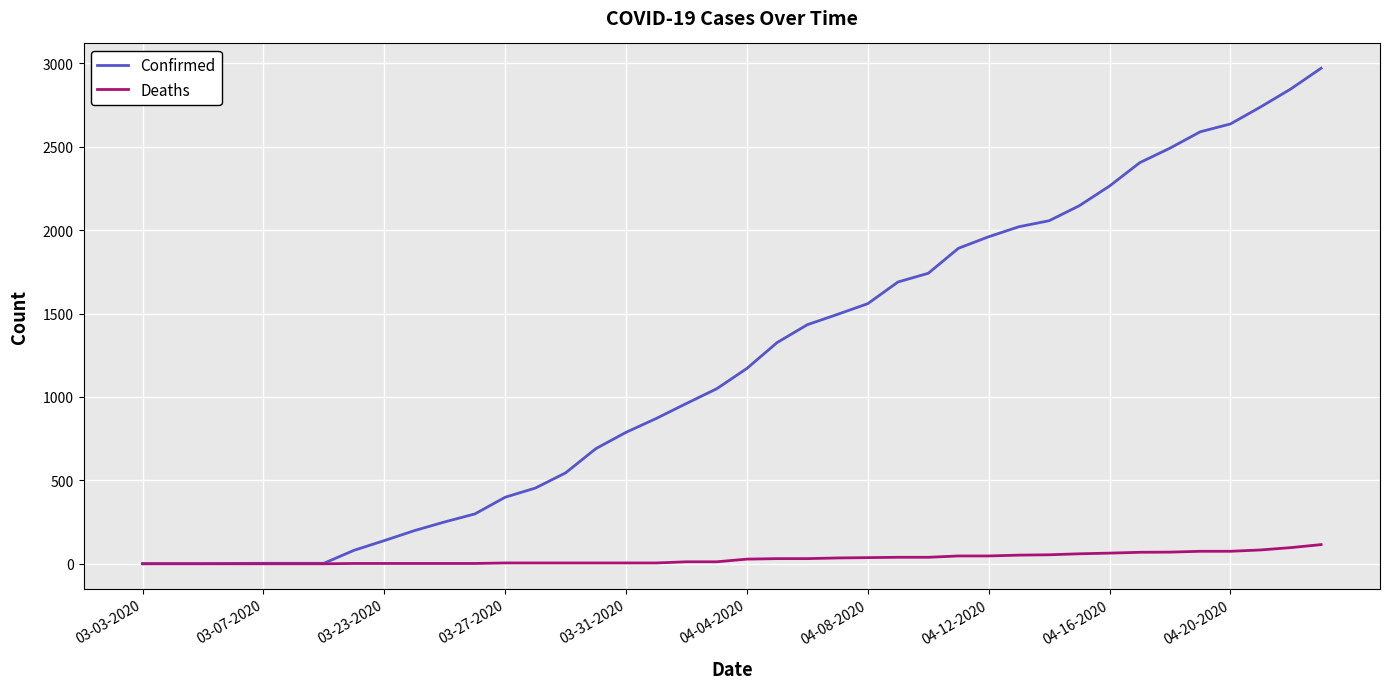

At how many categories does at least one series exceed 2308?

7